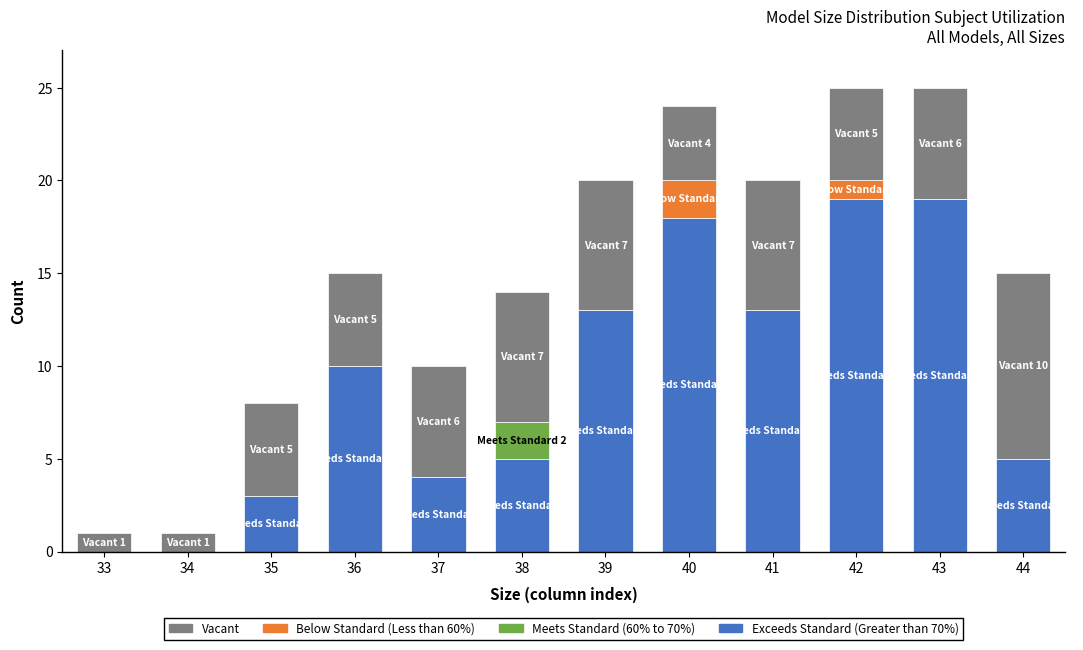

What is the total value across all series at 44?

15